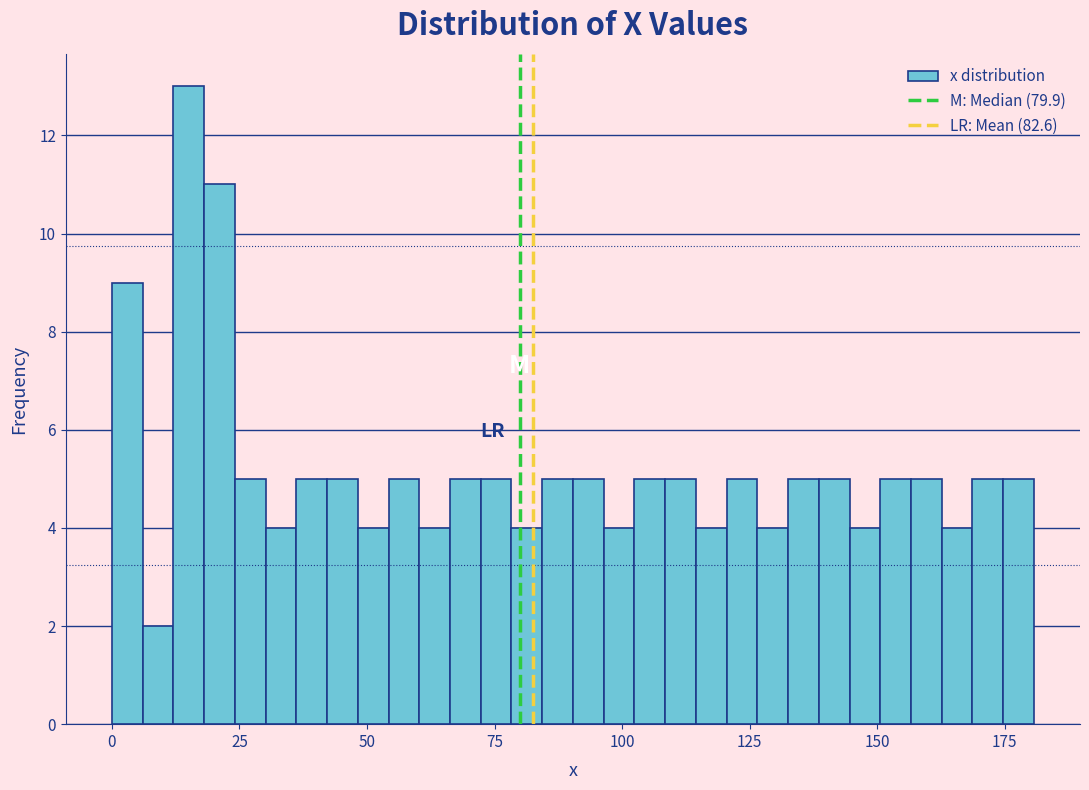

Around what value on the x-axis is the tallest bar? Give the approximate position of its centre, as read against the axis.

15